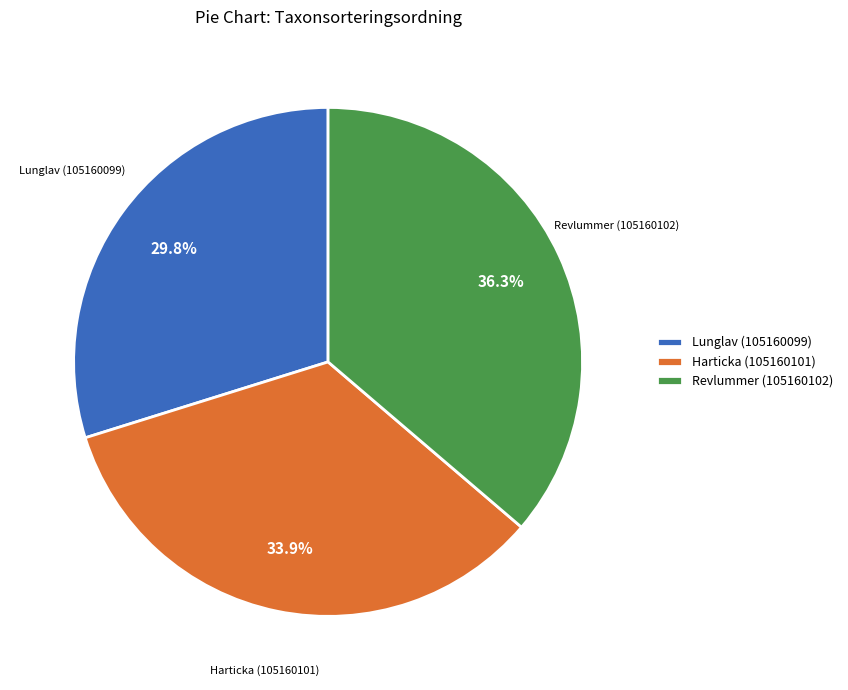

Combined, do Harticka (105160101) and Revlummer (105160102) account for over 50%?

Yes